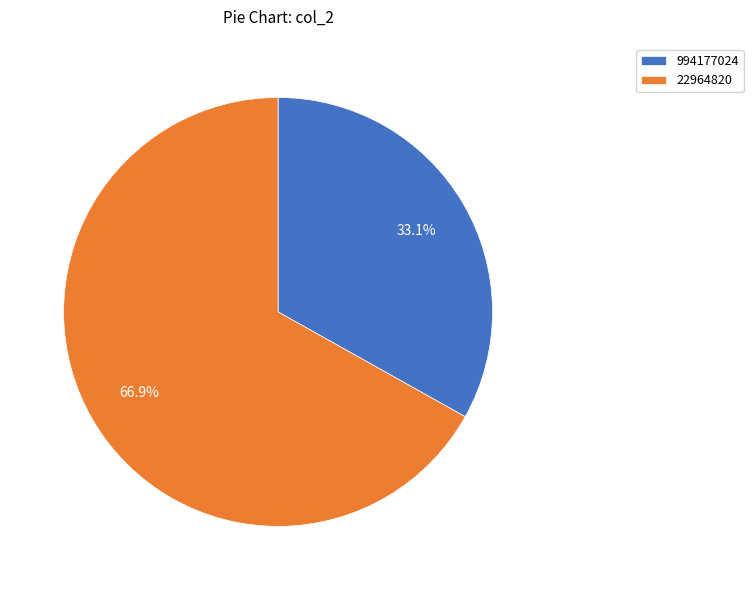

To the nearest percent, what percentage of the pie is 22964820?

67%